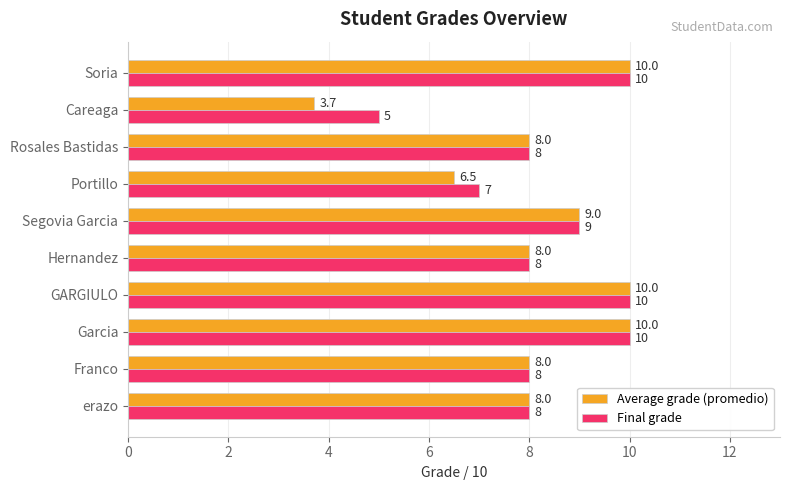

Which series has the largest total across all categories?

Final grade